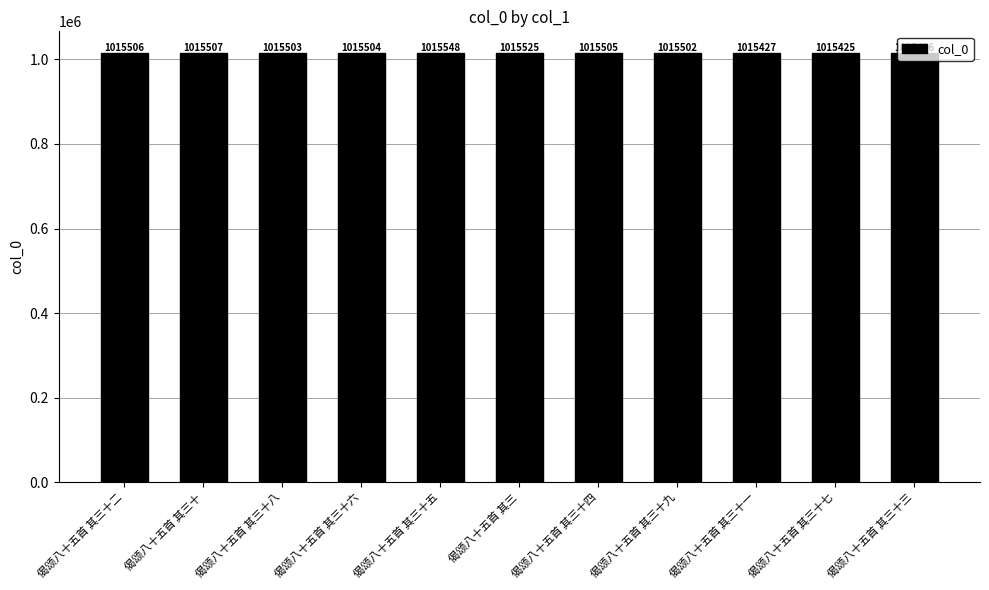

The chart shows a value of 1015503 at 偈颂八十五首 其三十八. True or false?

True